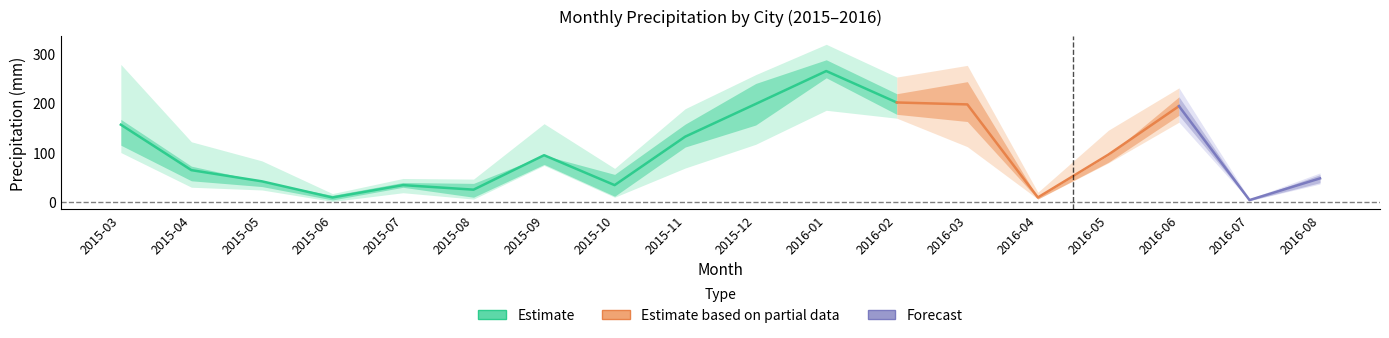

At which label does Nazare_precip first exceed 79?

2015-03